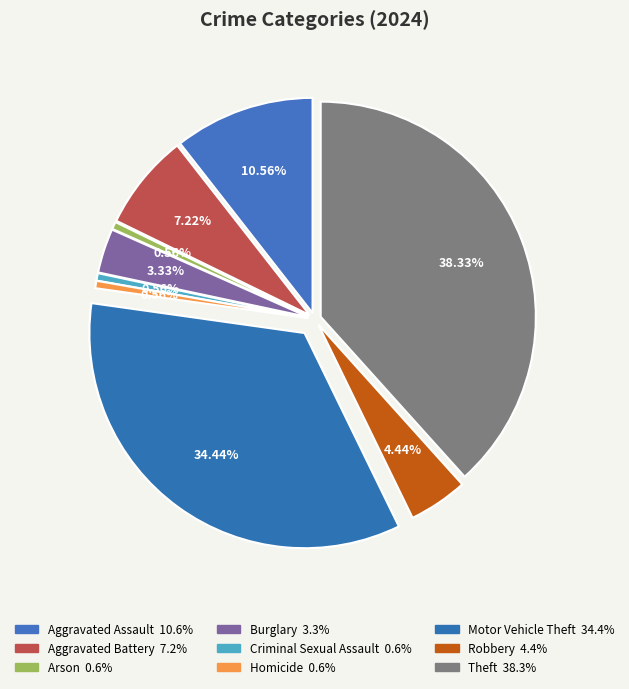

To the nearest percent, what is the difference between the Arson and Theft slice percentages?

38%